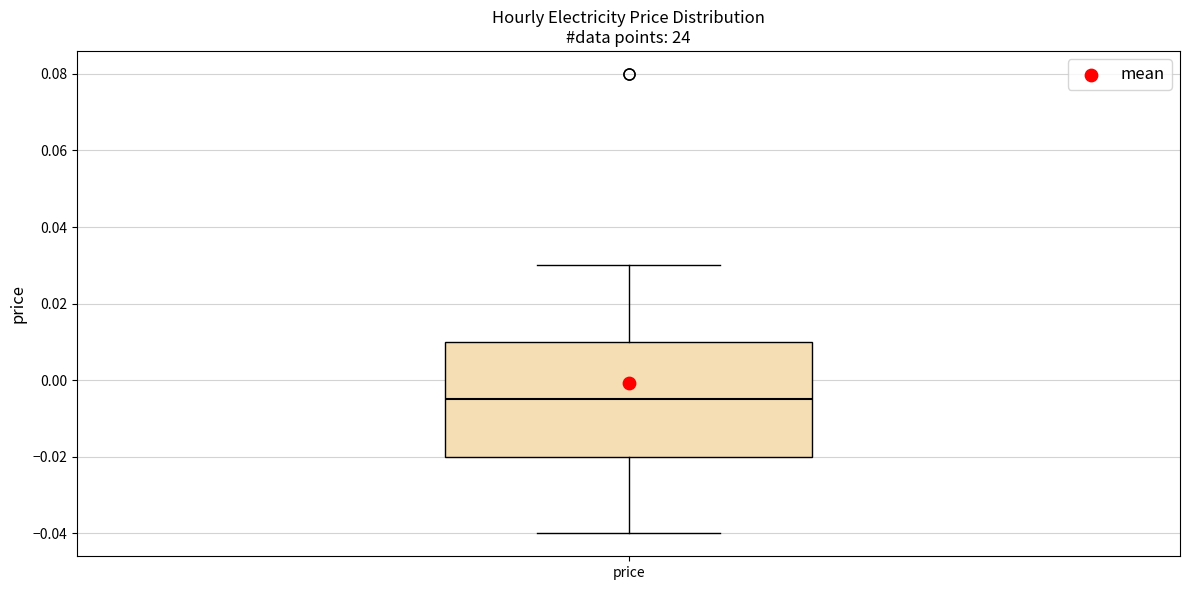

Read this box plot against the y-axis: the position of the median line, the range covered by the box, and the ends of both whiskers. The values are not printed on the chart, so give them approximately, as read against the axis.

median -0.004, box -0.020 to 0.010, whiskers -0.040 to 0.030